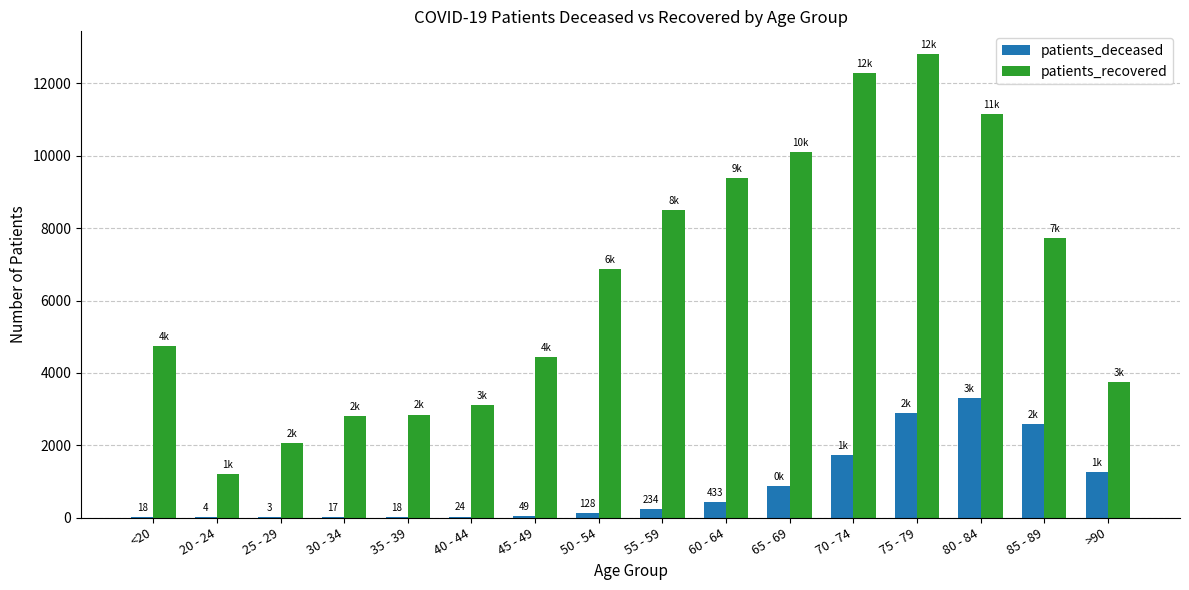

What is the sum of all patients_recovered values?

103743